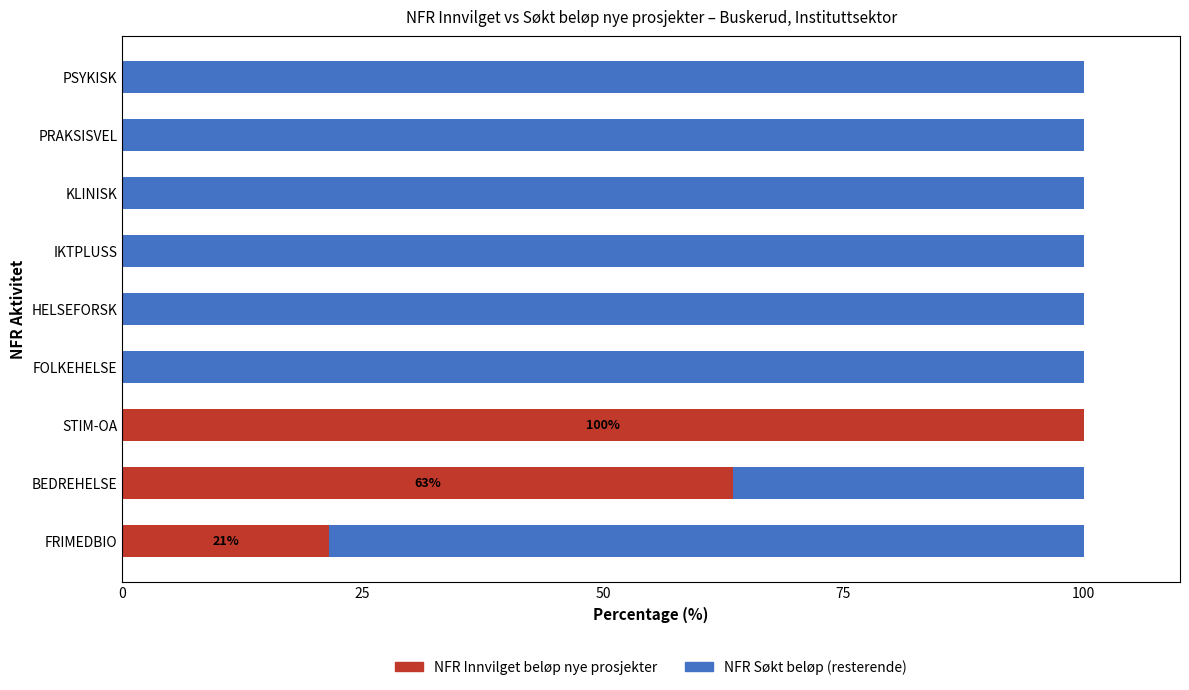

What is the total value across all series at FOLKEHELSE?

100.0